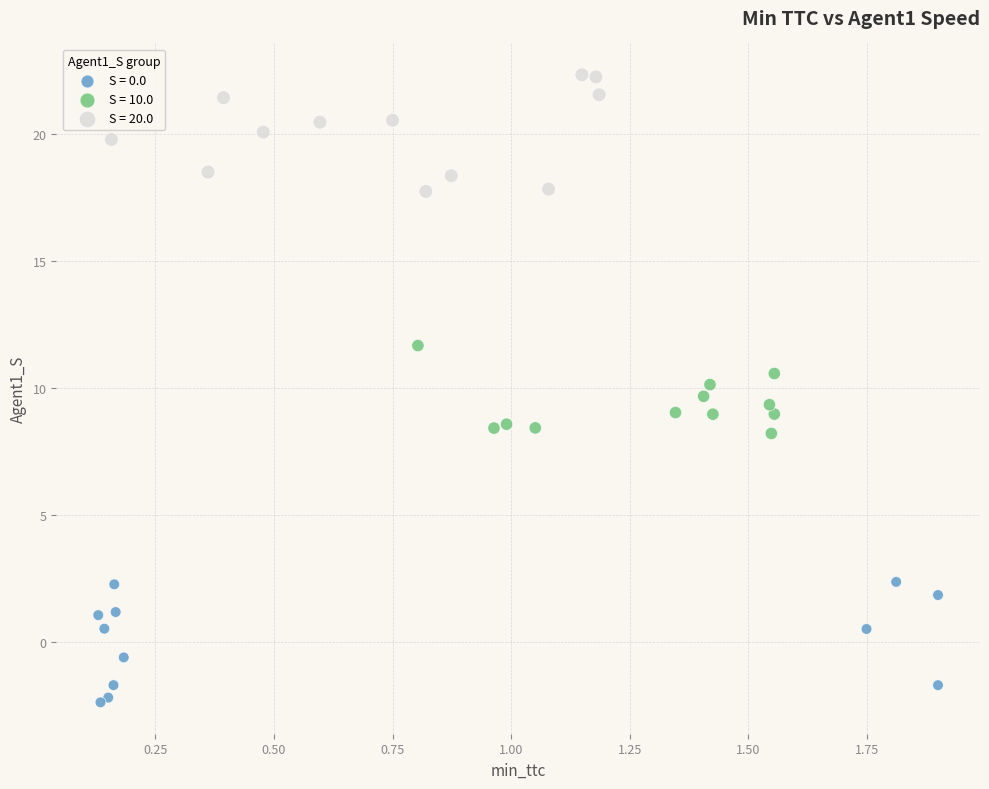

Which series reaches the minimum Y coordinate?

S = 0.0